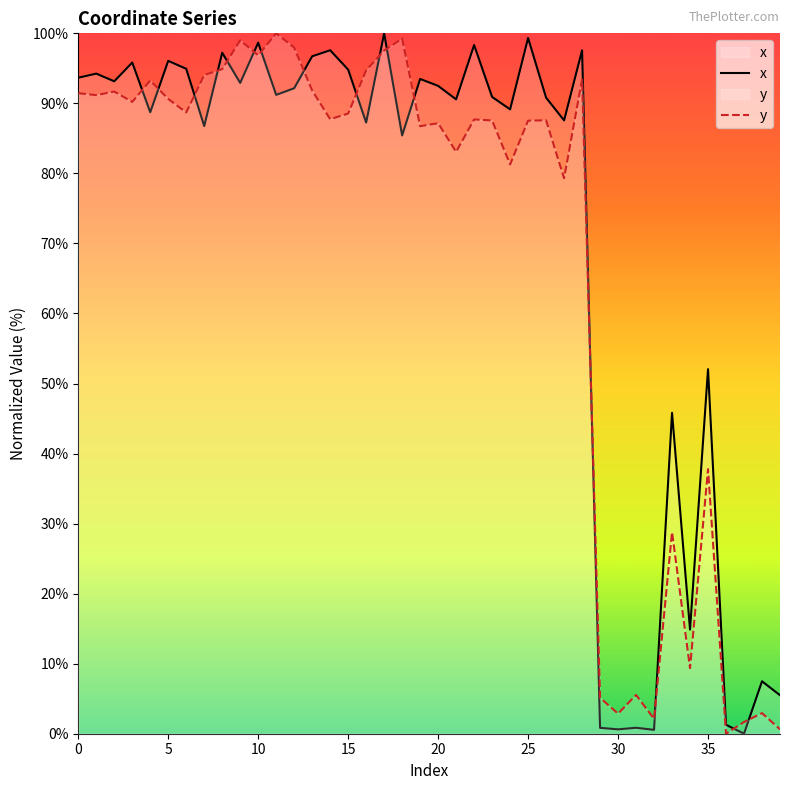

How many series are shown in this chart?

2